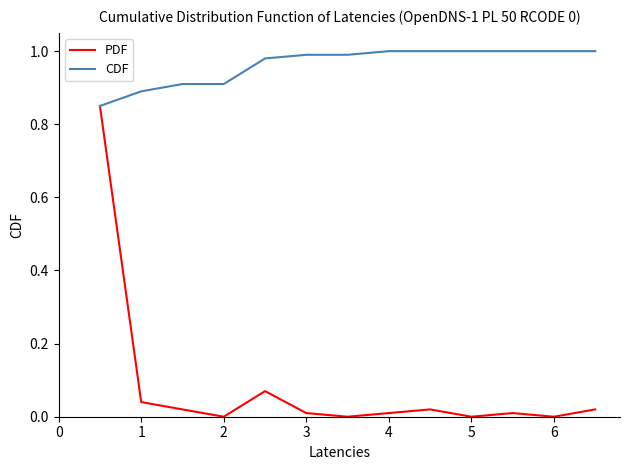

List the series in order of their peak value, lowest first.

PDF, CDF